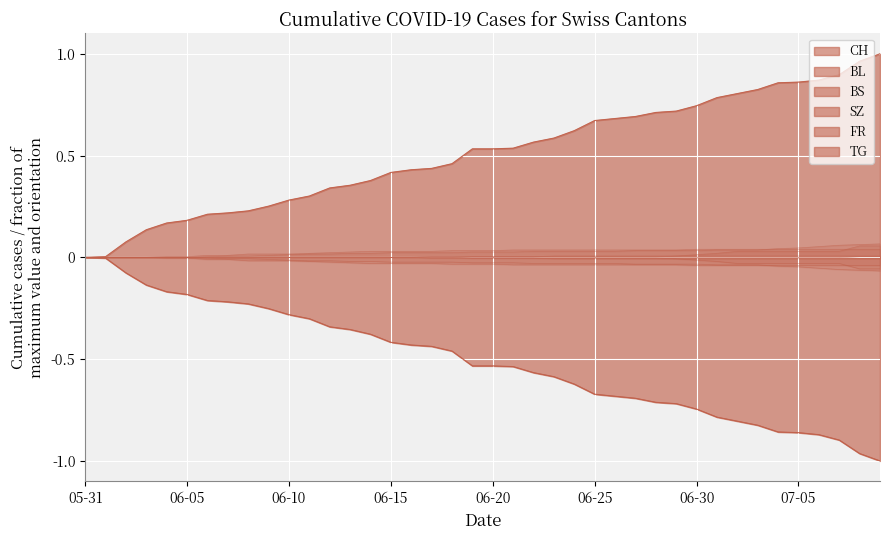

What position from the right is 05-31?

40